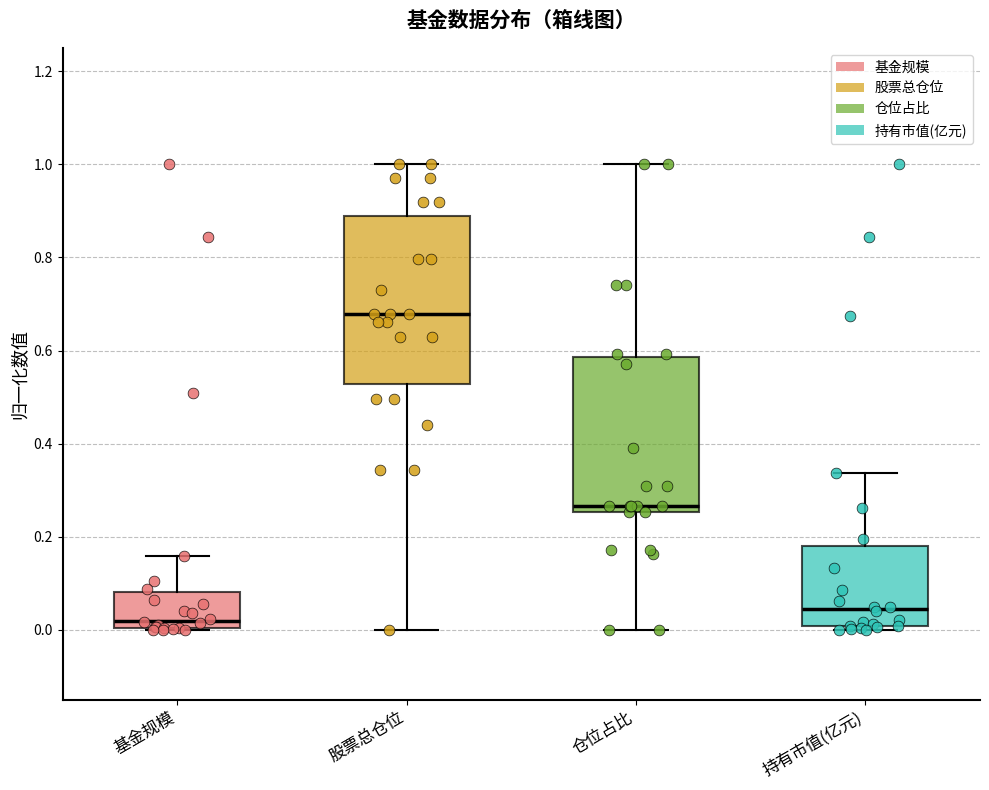

Which box's median line is the lowest?

基金规模